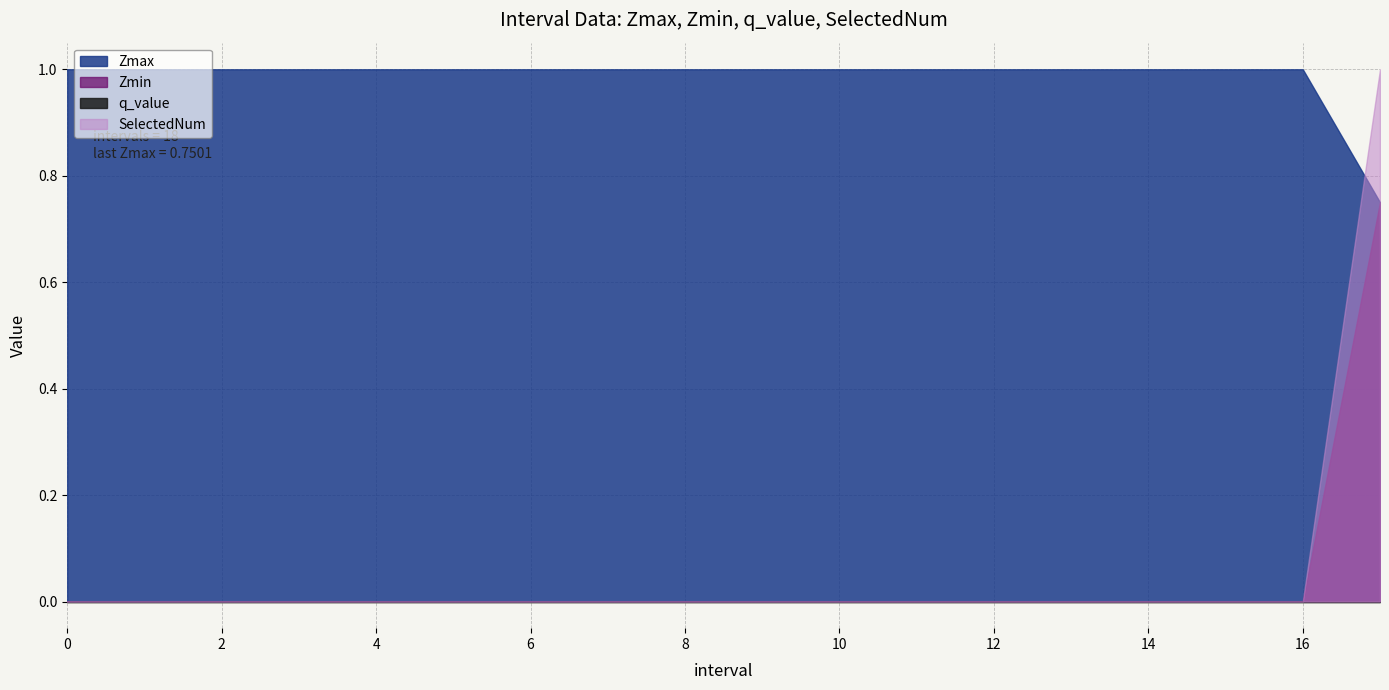

What is the total value across all series at 7?

1.0